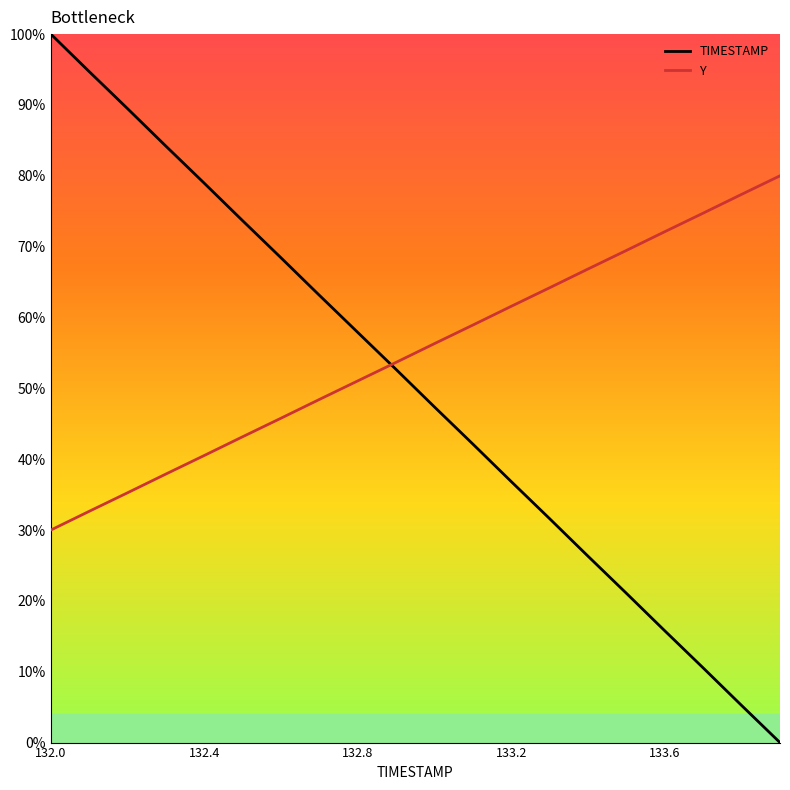

Does the chart have visible grid lines?

No